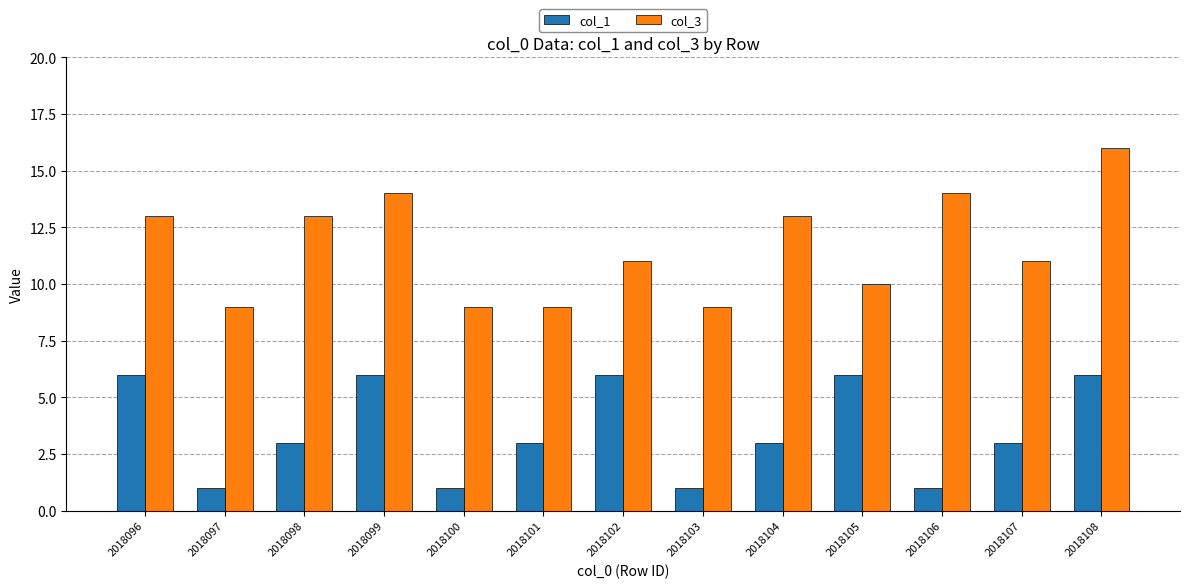

Reading left to right, list all the values displayed in this chart.

col_1: 6	1	3	6	1	3	6	1	3	6	1	3	6
col_3: 13	9	13	14	9	9	11	9	13	10	14	11	16